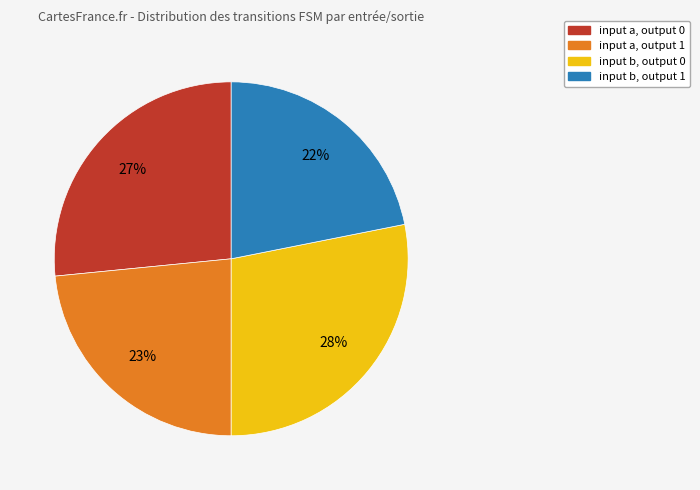

How many segments does this pie chart have?

4